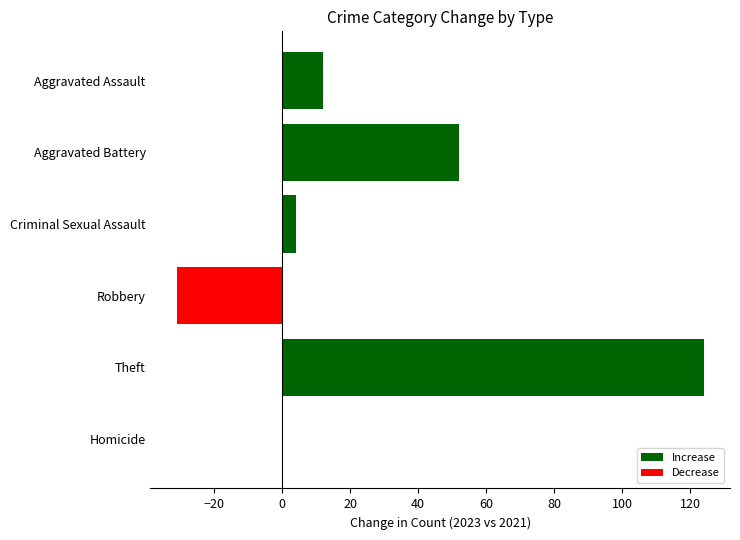

How many categories are shown in the chart?

6